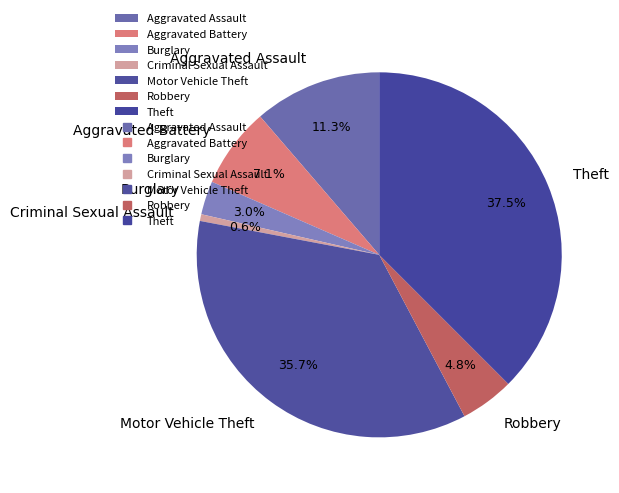

Rank the categories by value from lowest to highest.

Criminal Sexual Assault, Burglary, Robbery, Aggravated Battery, Aggravated Assault, Motor Vehicle Theft, Theft